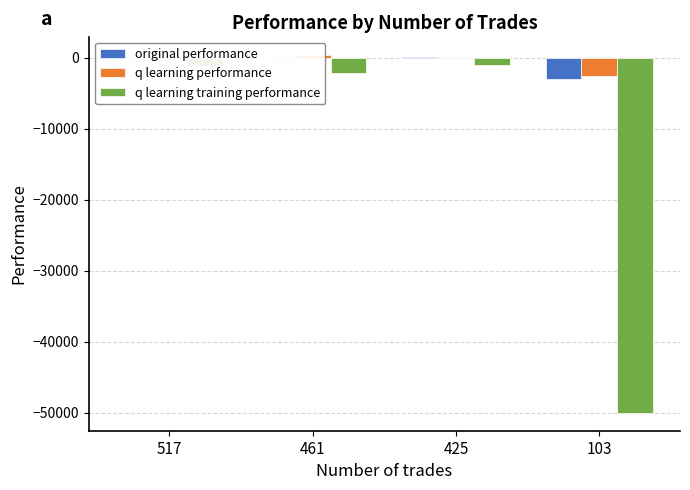

What is the value of the q learning performance bar at the 4th from the left?

-2614.4